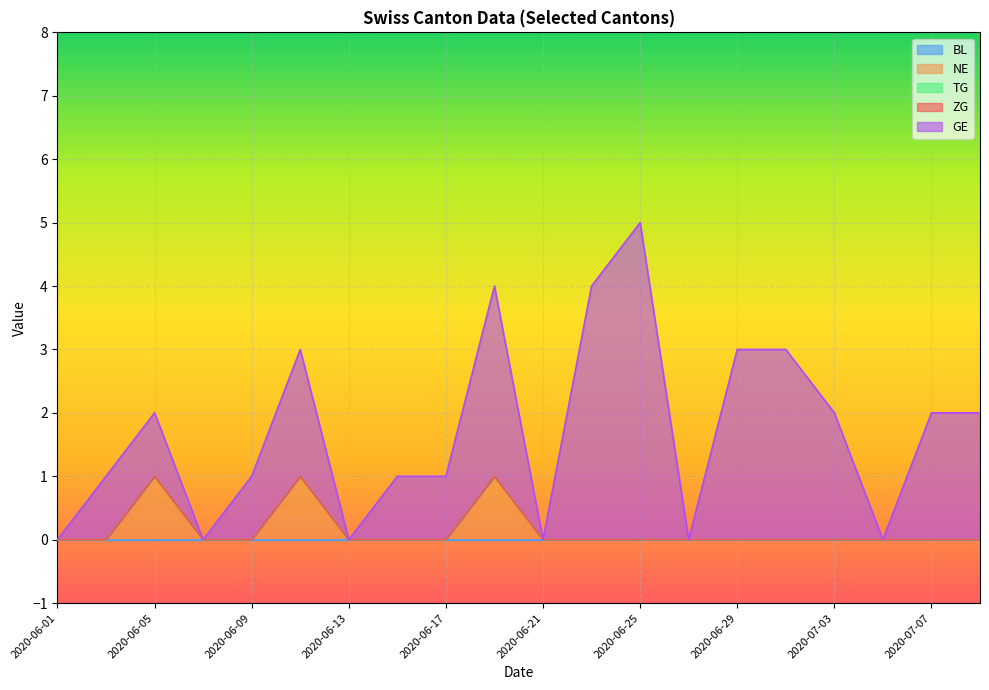

Rank the categories by TG value from highest to lowest.

2020-06-01, 2020-06-03, 2020-06-05, 2020-06-07, 2020-06-09, 2020-06-11, 2020-06-13, 2020-06-15, 2020-06-17, 2020-06-19, 2020-06-21, 2020-06-23, 2020-06-25, 2020-06-27, 2020-06-29, 2020-07-01, 2020-07-03, 2020-07-05, 2020-07-07, 2020-07-09